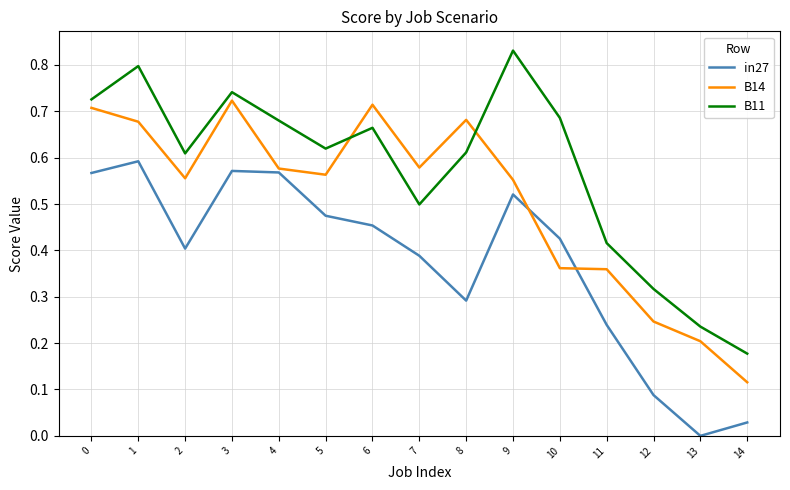

True or false: B11 has a value of 0.6 at 2.

True